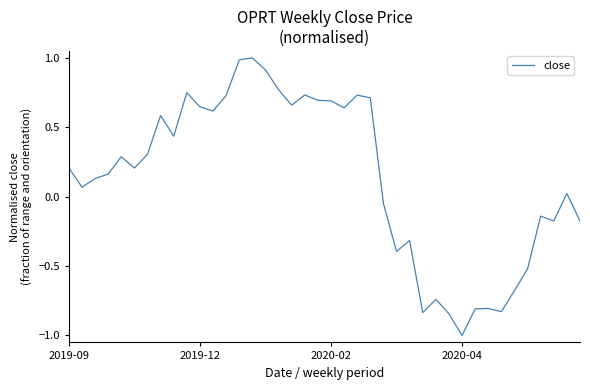

What is the difference between the maximum and minimum values?

2.0